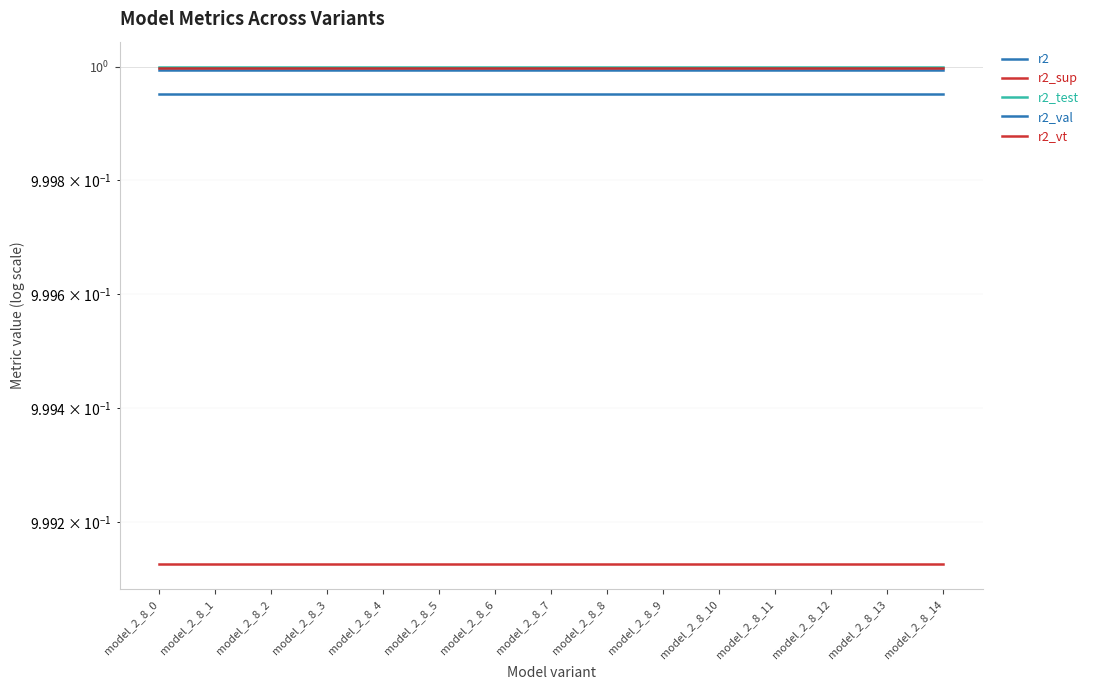

Between model_2_8_8 and model_2_8_14, which series saw the biggest shift?

r2